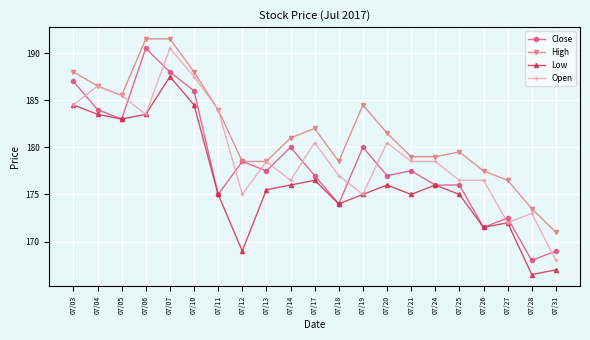

Which series has the largest total across all categories?

High